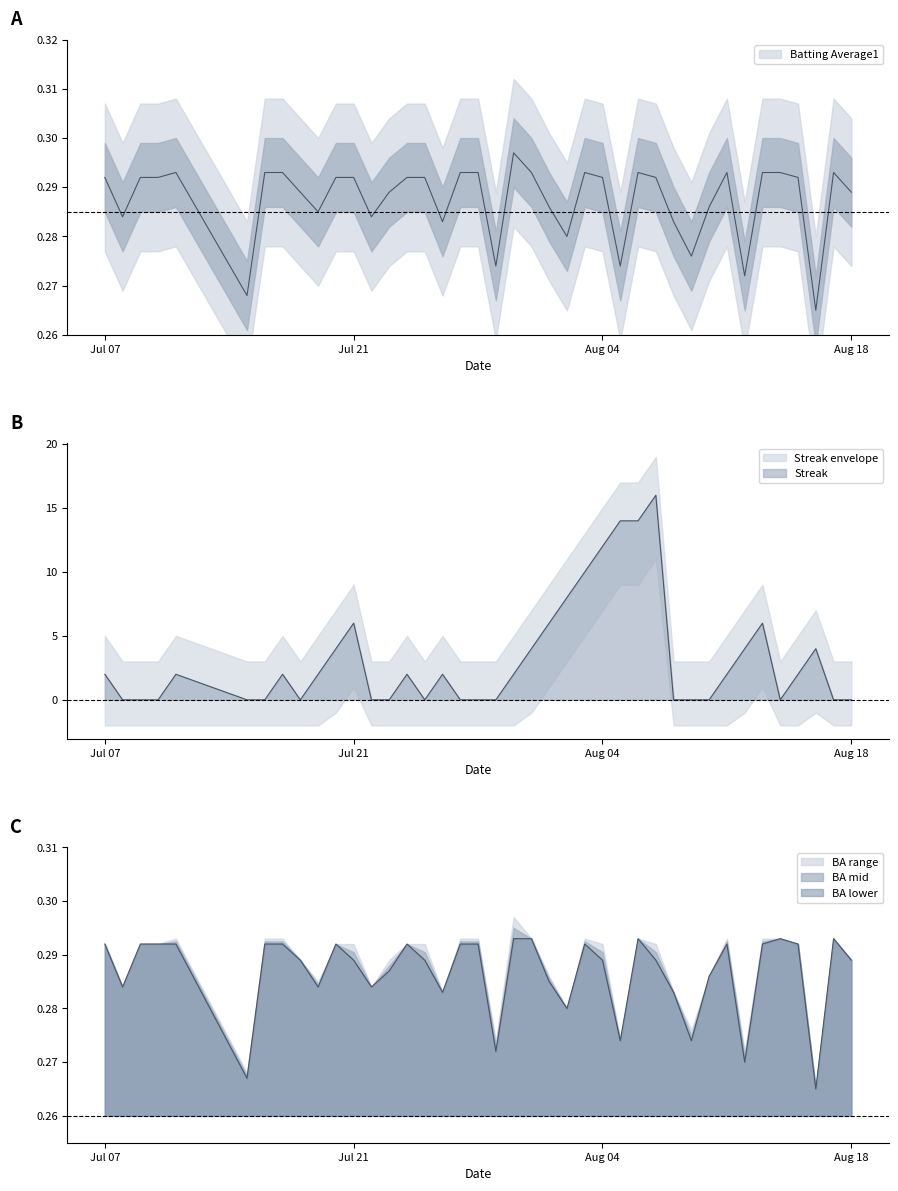

True or false: Streak and Batting Average2 intersect in this chart.

True